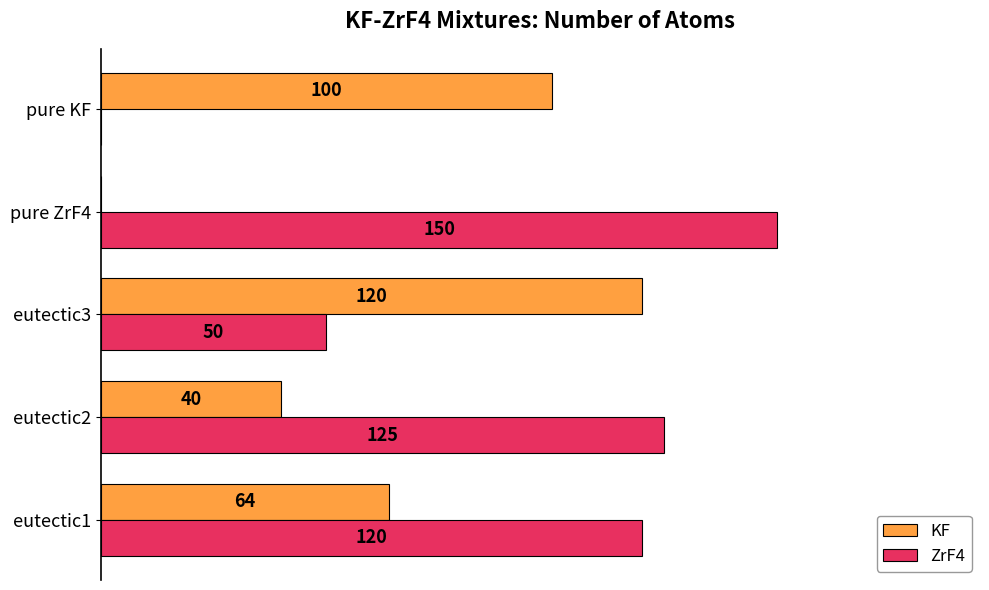

At which label is KF closest to 60?

eutectic1